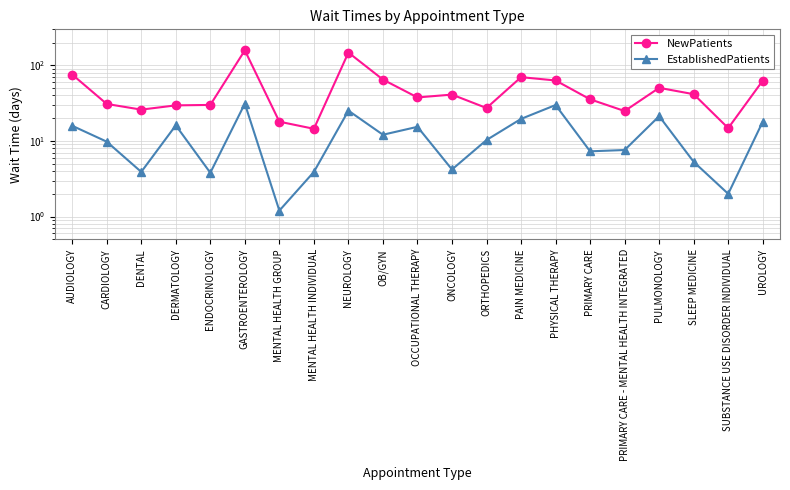

In EstablishedPatients, how many points are lower than both neighbors (excluding endpoints)?

7